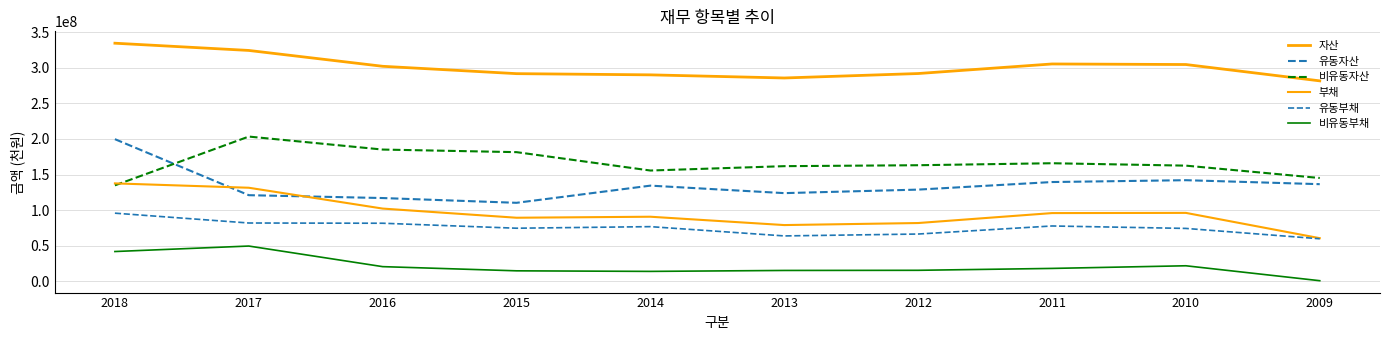

Does the chart have visible grid lines?

Yes